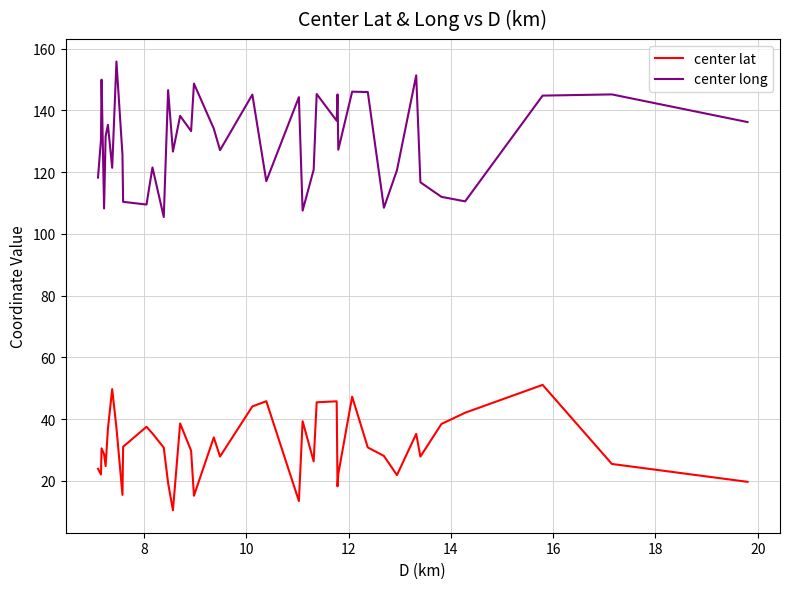

What is the greatest value displayed?

155.9